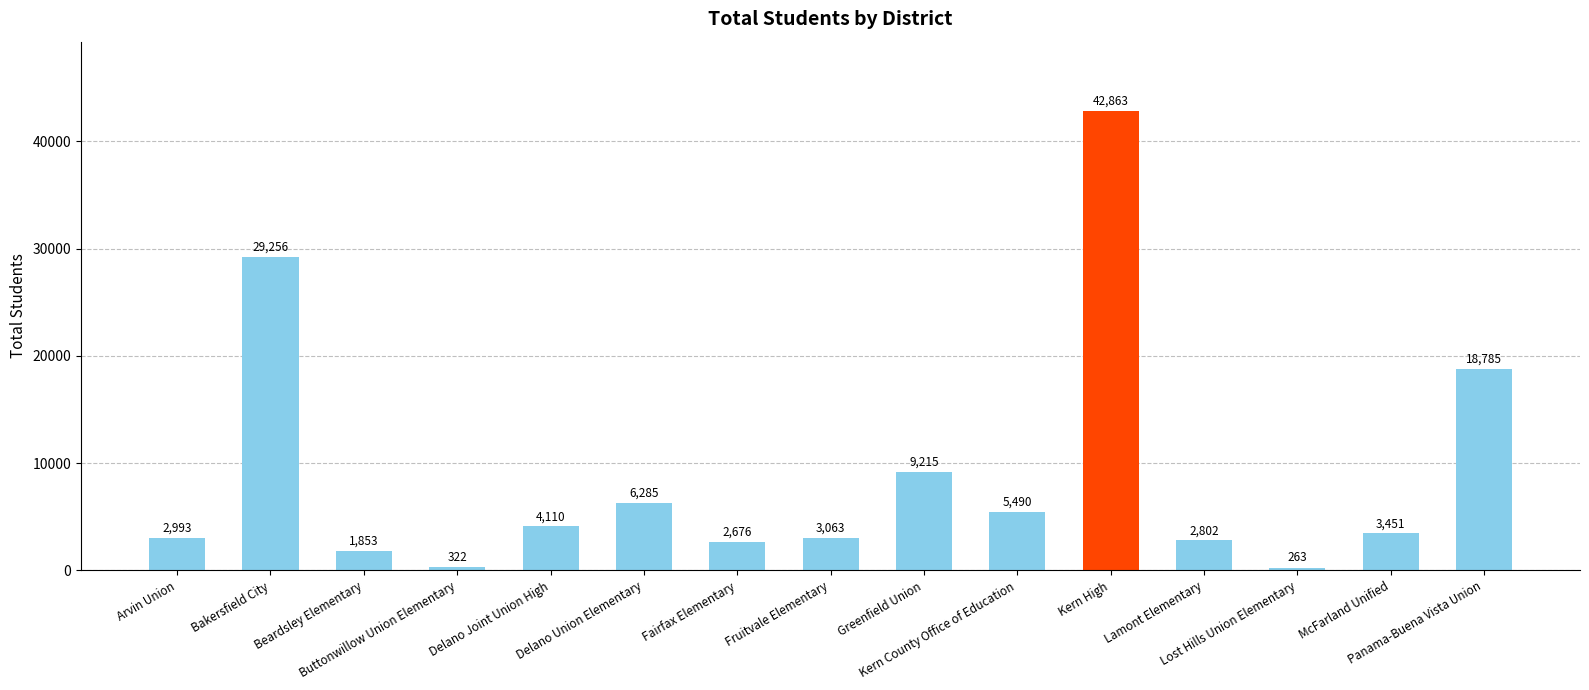

What is the change in value from Fruitvale Elementary to Kern County Office of Education?

+2427